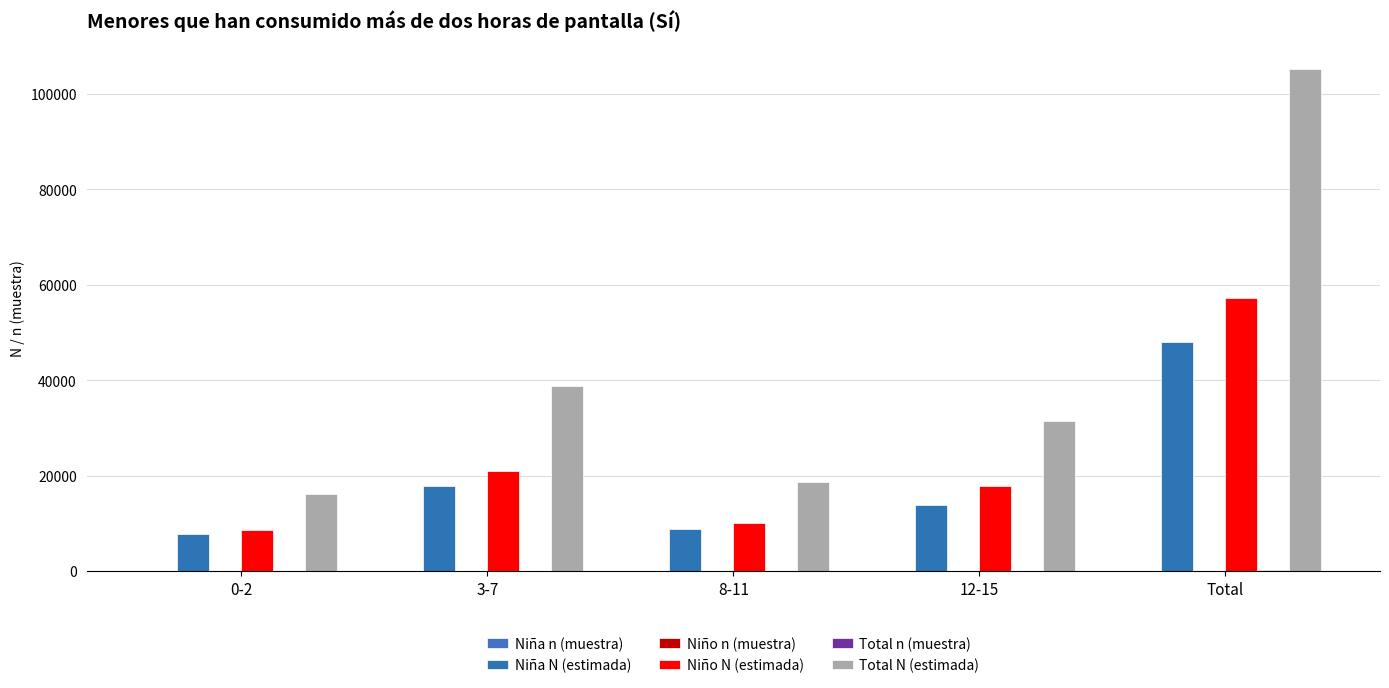

Reading right to left, list all the values displayed in this chart.

Niña n (muestra): Total=72	12-15=20	8-11=13	3-7=26	0-2=13
Niña N (estimada): Total=47937	12-15=13772	8-11=8746	3-7=17730	0-2=7688
Niño n (muestra): Total=84	12-15=26	8-11=15	3-7=31	0-2=12
Niño N (estimada): Total=57263	12-15=17747	8-11=10013	3-7=20969	0-2=8534
Total n (muestra): Total=156	12-15=46	8-11=28	3-7=57	0-2=25
Total N (estimada): Total=105200	12-15=31519	8-11=18760	3-7=38699	0-2=16222